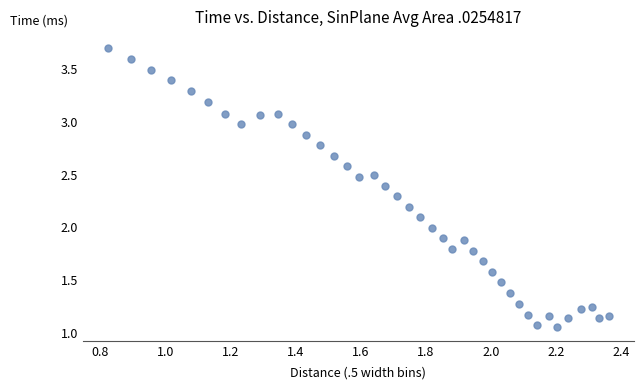

What is the range of Y values (max minus min)?

2.6